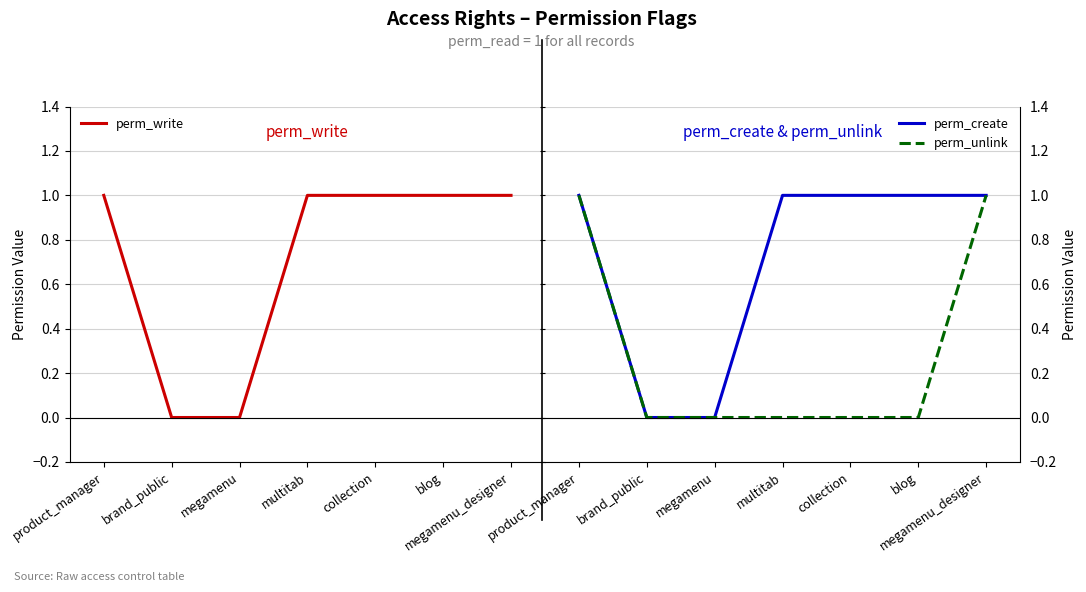

Rank the series by their maximum value, from lowest to highest.

perm_write, perm_create, perm_unlink